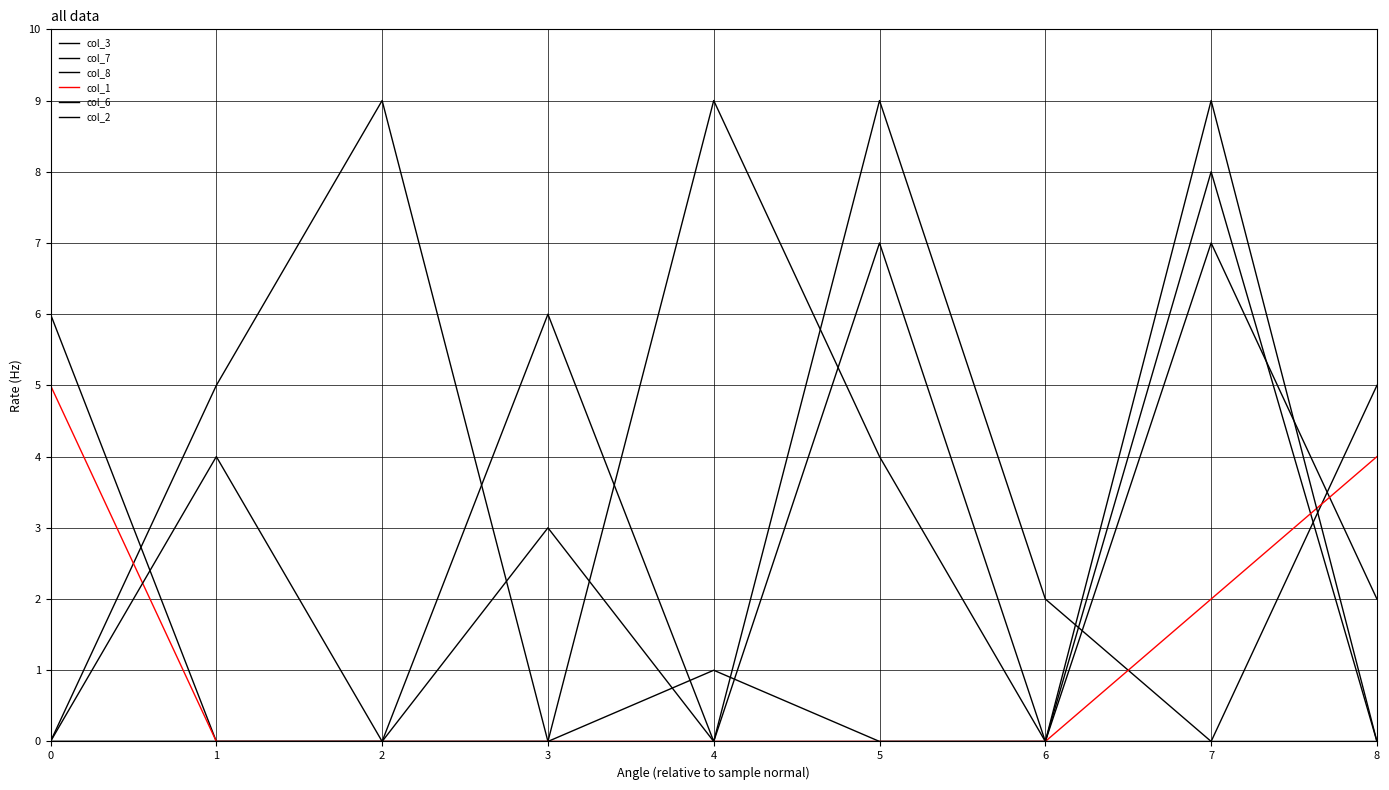

Does the chart have visible grid lines?

Yes